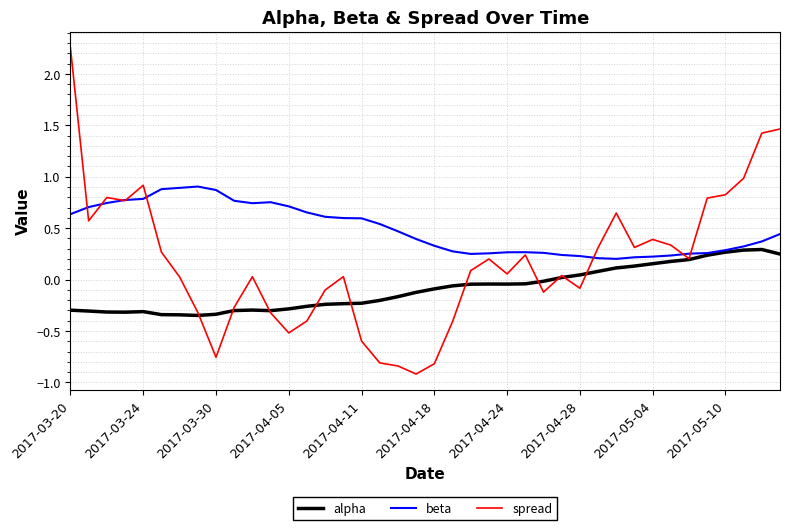

Which series has the largest total across all categories?

beta